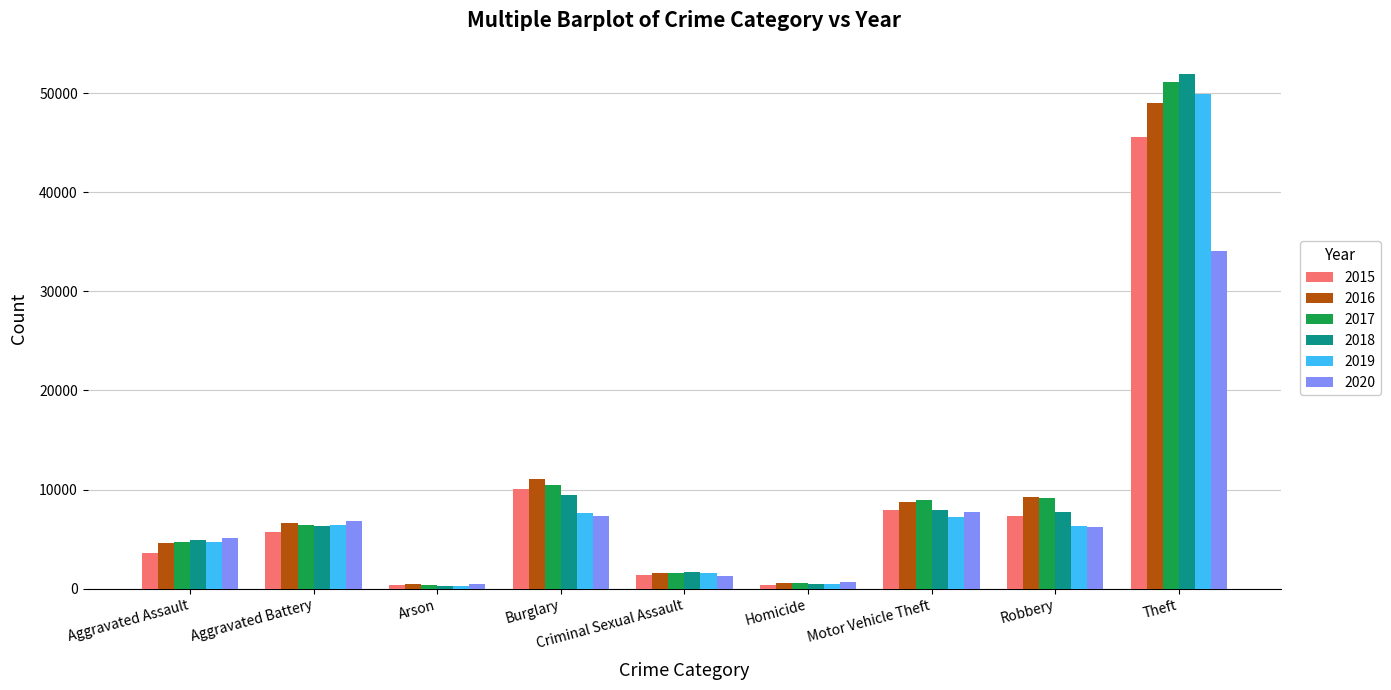

What is the difference between the maximum and minimum values in the 2019 series?

49680